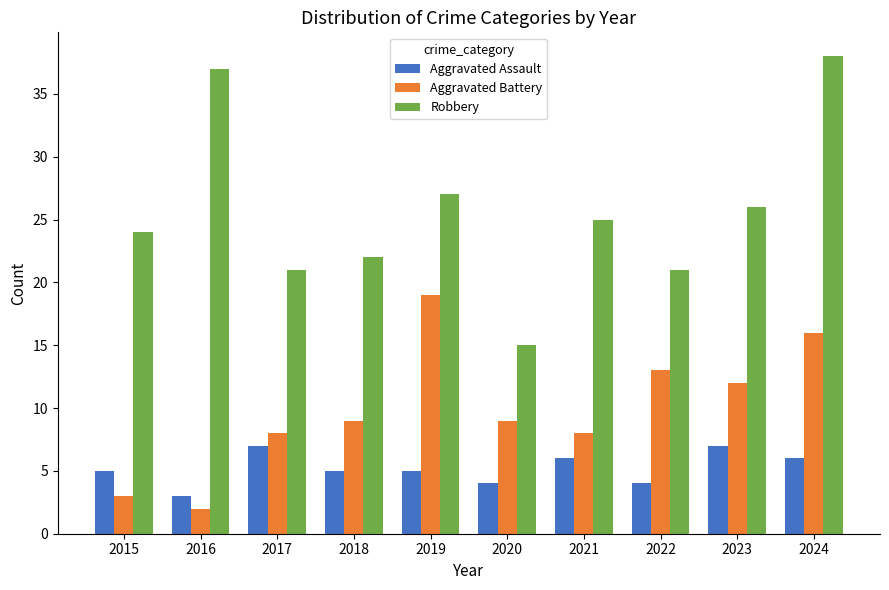

What are all the series names shown in the legend?

Aggravated Assault, Aggravated Battery, Robbery